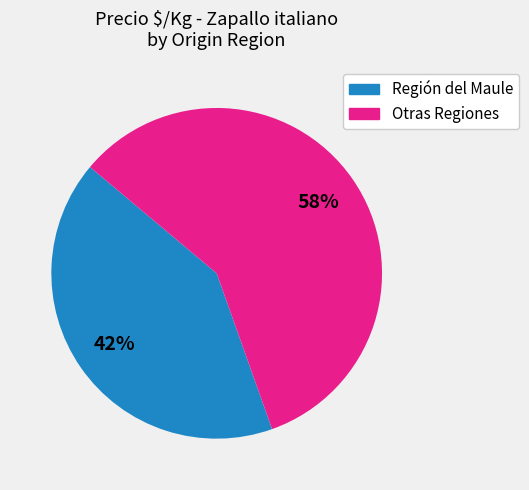

How many segments does this pie chart have?

2